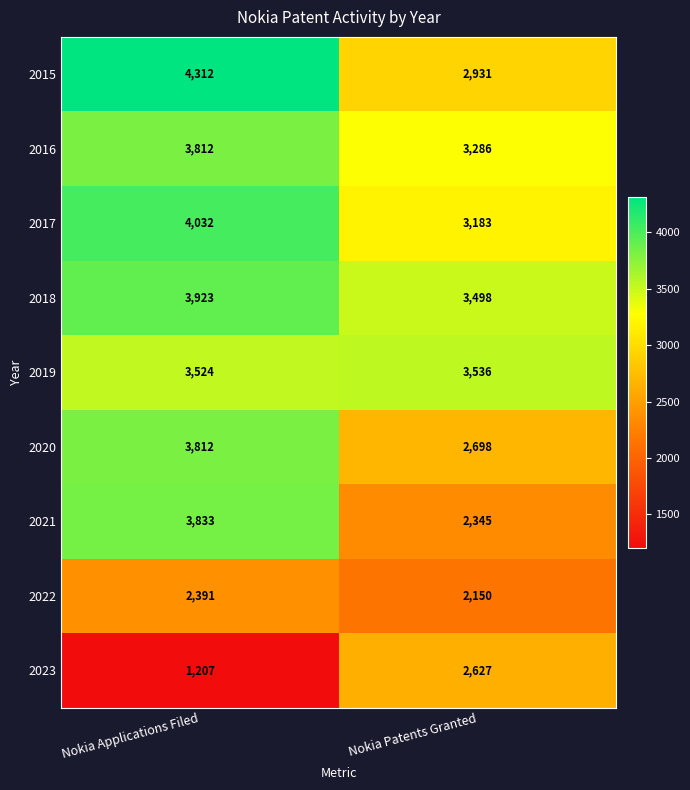

At which category is the sum across all series the highest?

Nokia Applications Filed